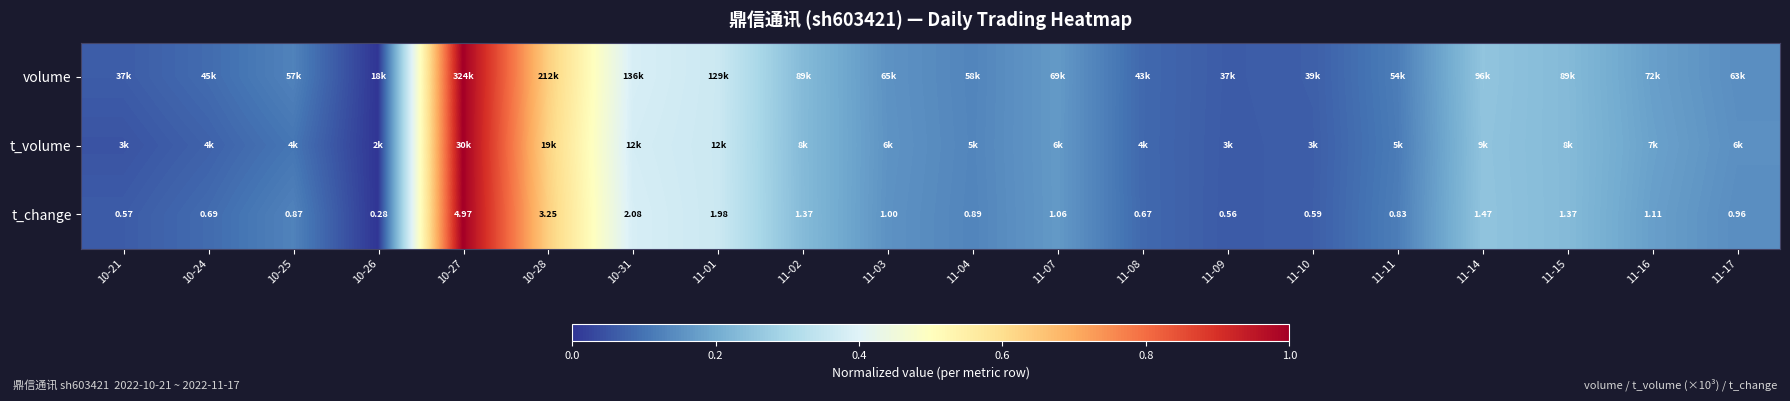

Which series has the largest range (max minus min)?

volume